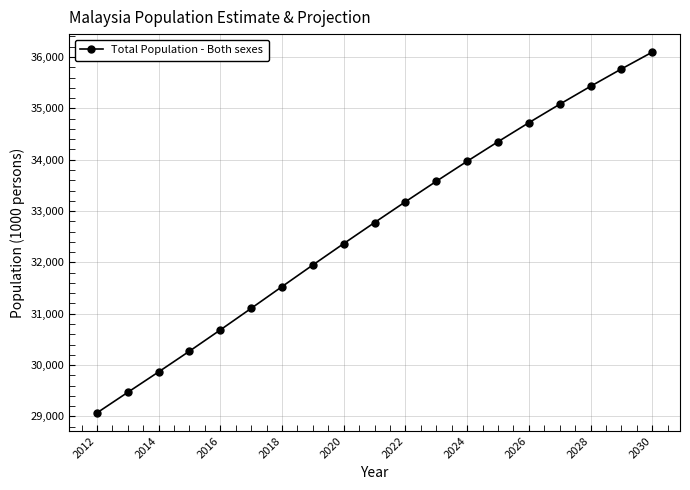

What is the minimum value shown in the chart?

29068.2